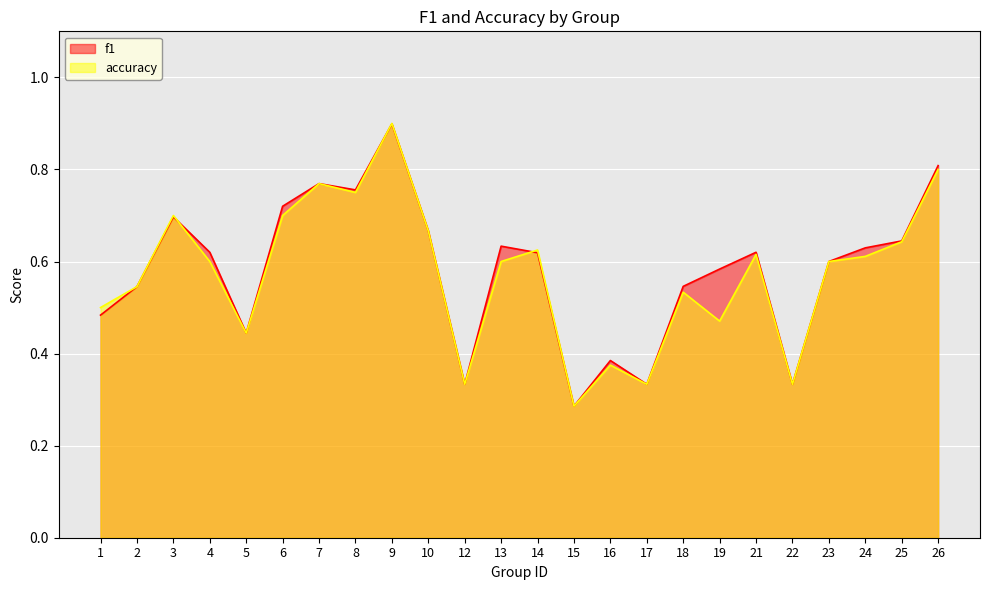

Rank the categories by accuracy value from highest to lowest.

9, 26, 7, 8, 3, 6, 10, 25, 14, 21, 24, 4, 13, 23, 2, 18, 1, 19, 5, 16, 12, 17, 22, 15